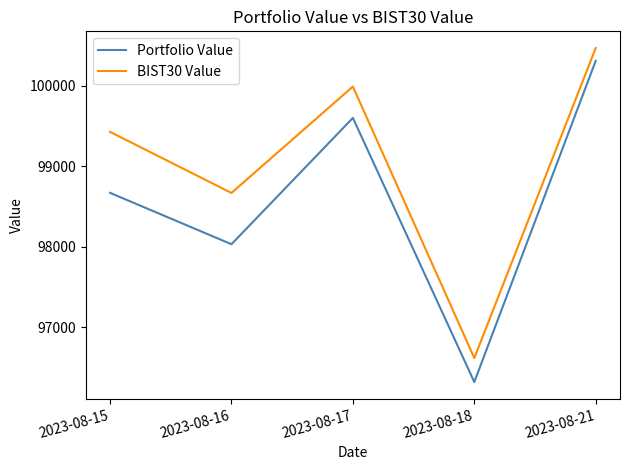

What is the smallest value displayed?

96322.2